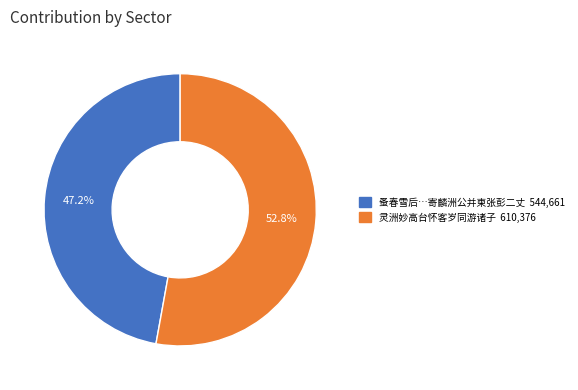

Is there a majority slice in this chart?

Yes